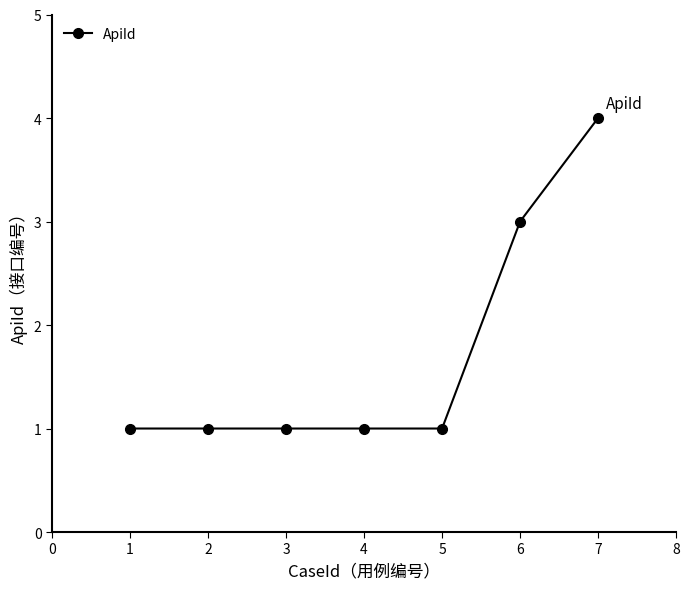

What is the difference between the second highest and minimum values?

2